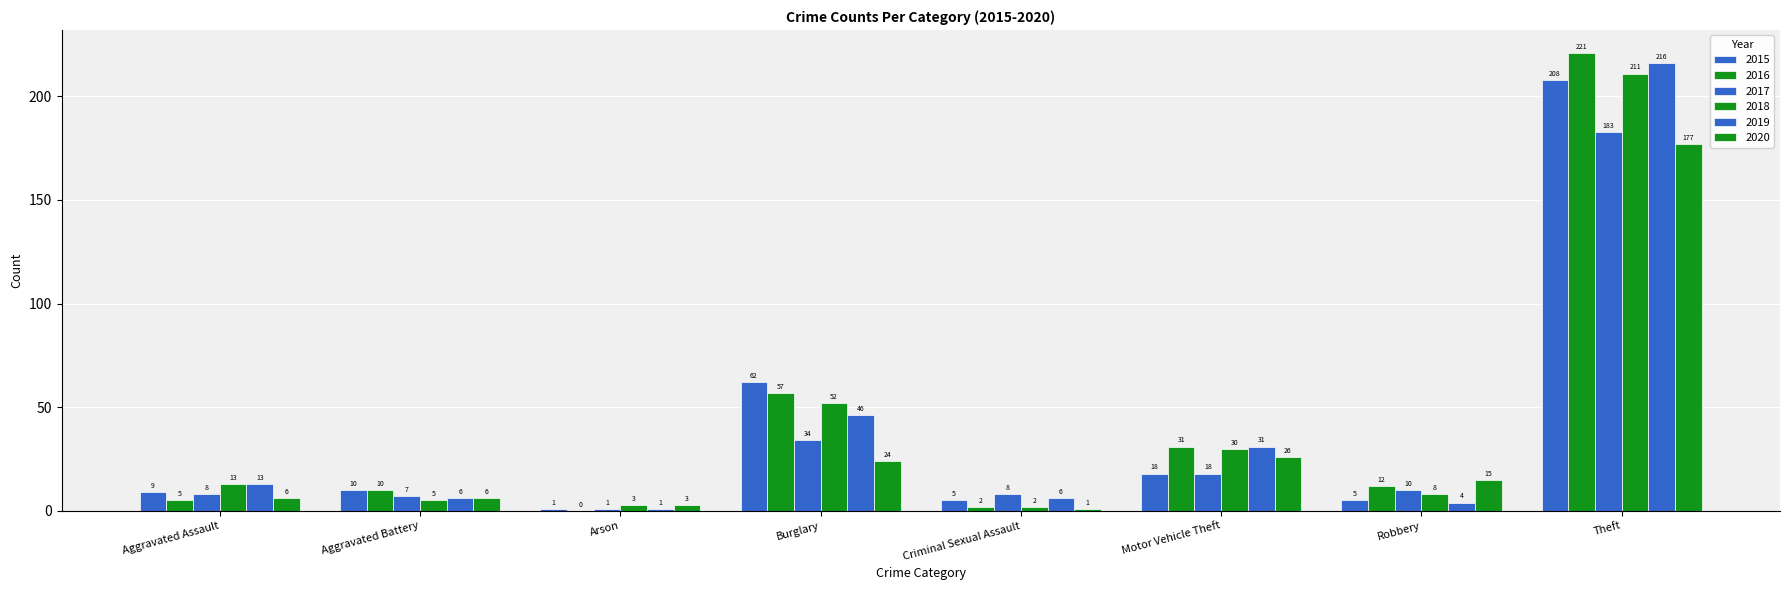

Are the bars grouped side by side (vs. stacked)?

Yes